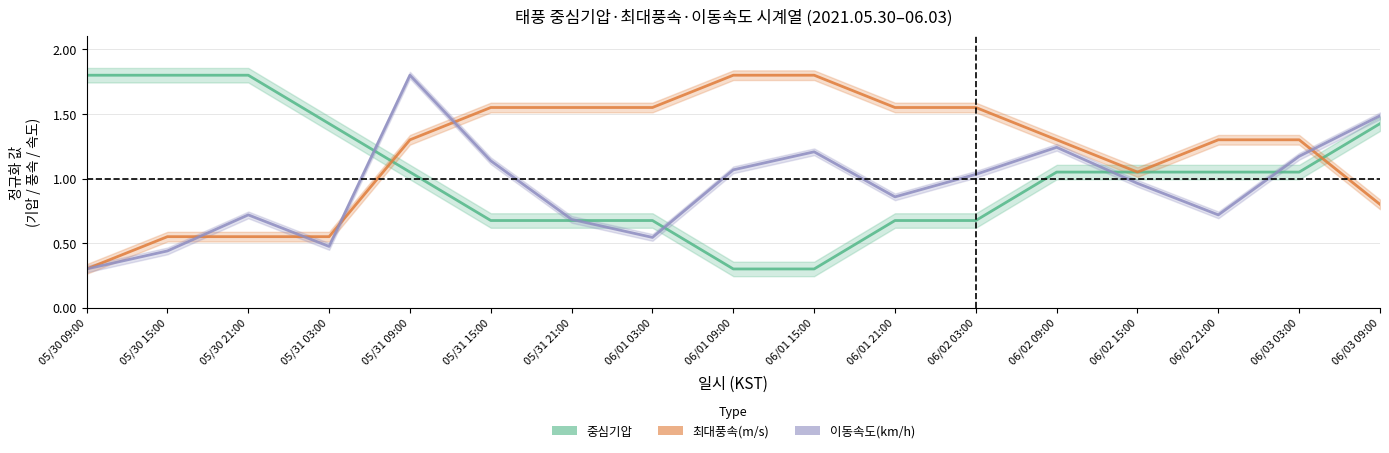

At which label does 최대풍속(m/s) first exceed 1?

05/31 09:00